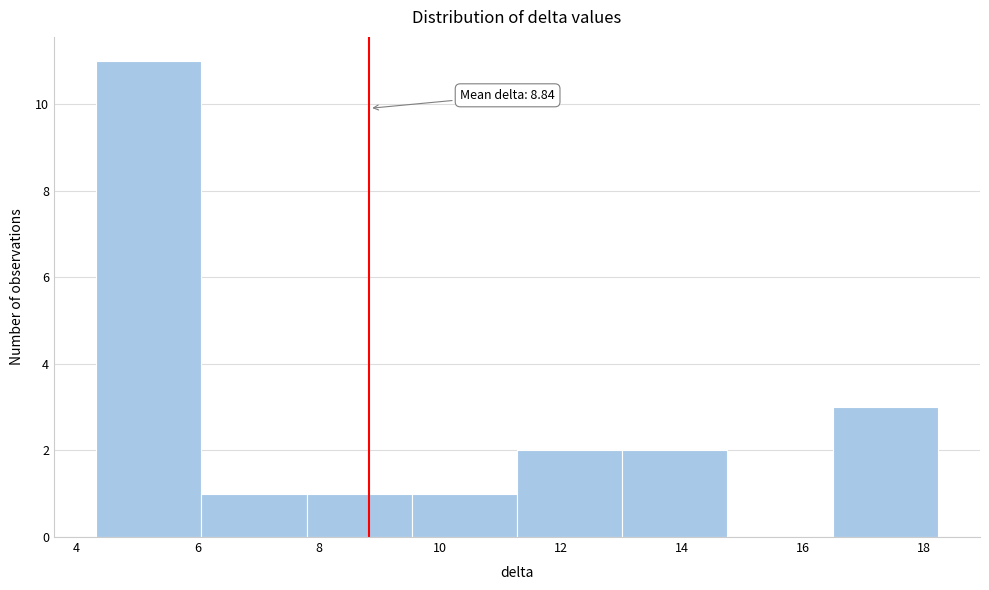

Over which range of the x-axis is the bar tallest?

4.4 to 6.0